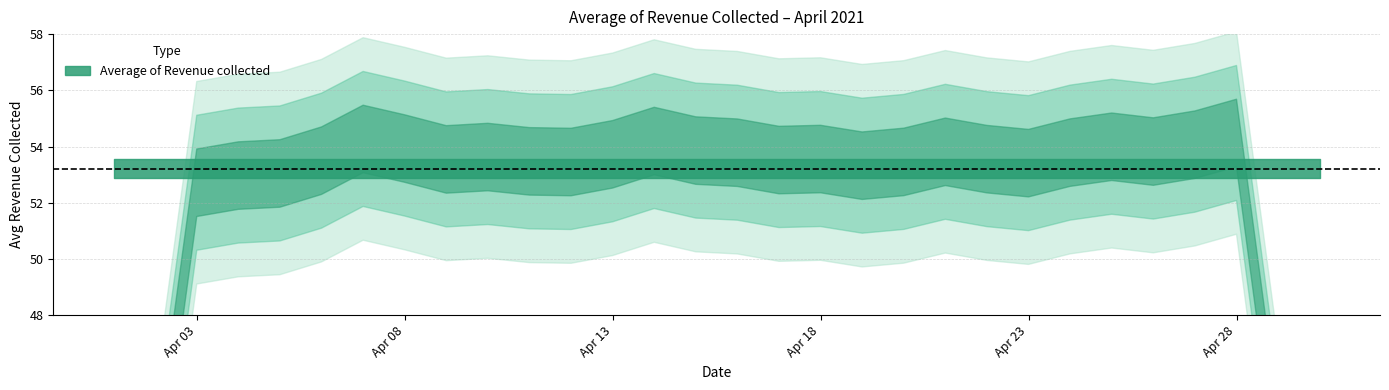

Does the chart display data point markers on the line(s)?

No